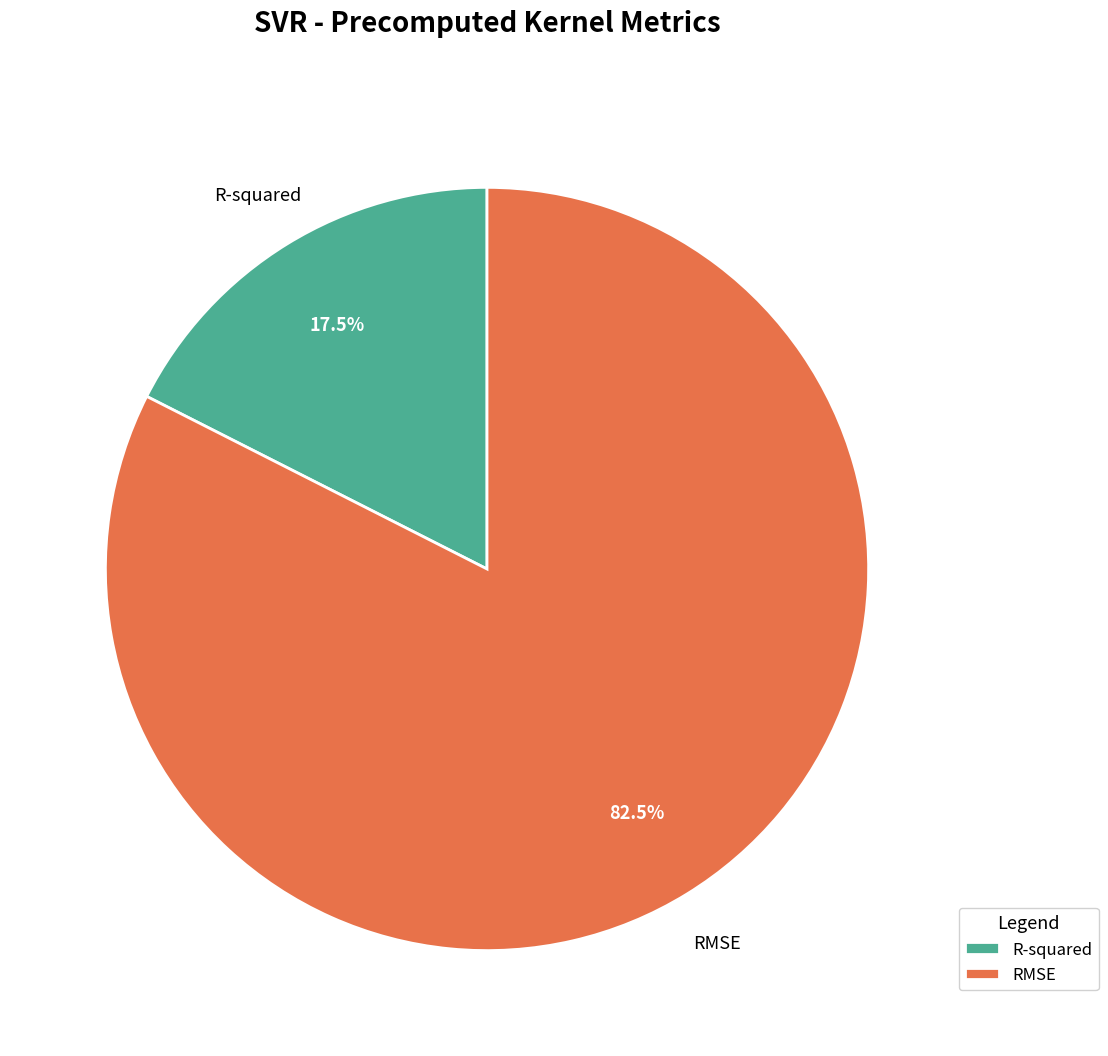

Approximately how many times larger is the value at R-squared compared to RMSE?

0.2